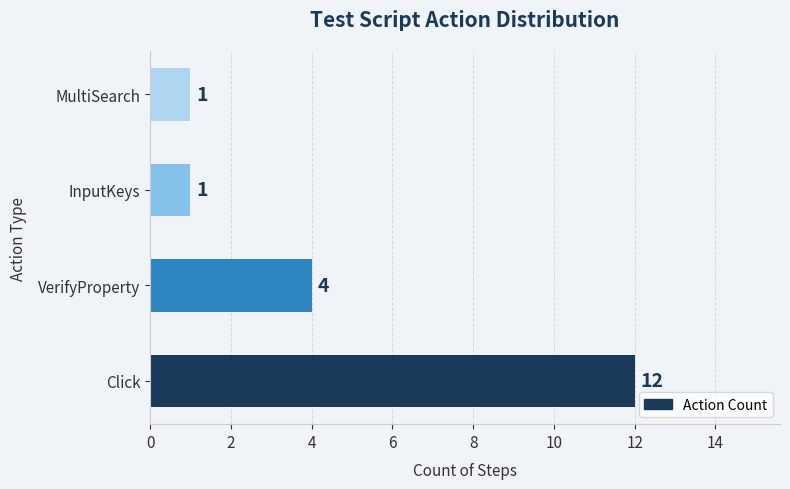

Reading bottom to top, what are all the values shown in this chart?

12	4	1	1